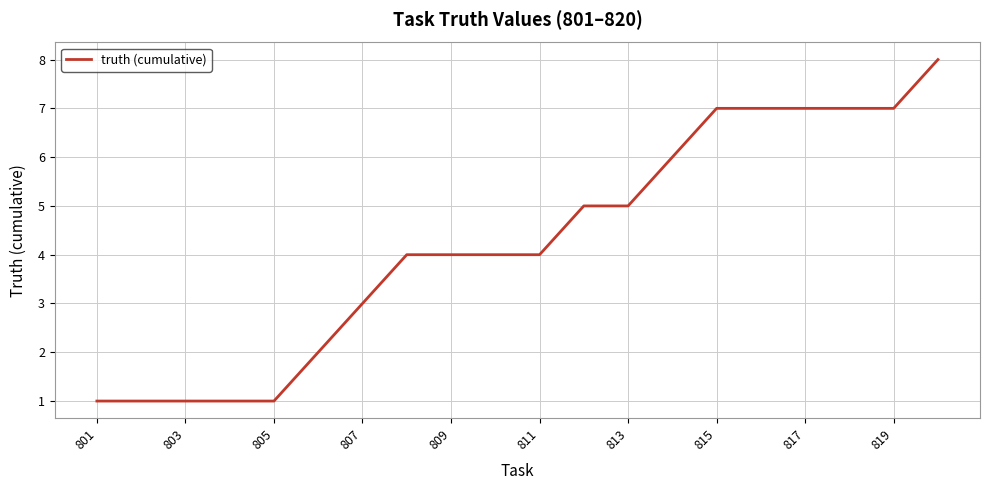

What is the maximum value shown in the chart?

8